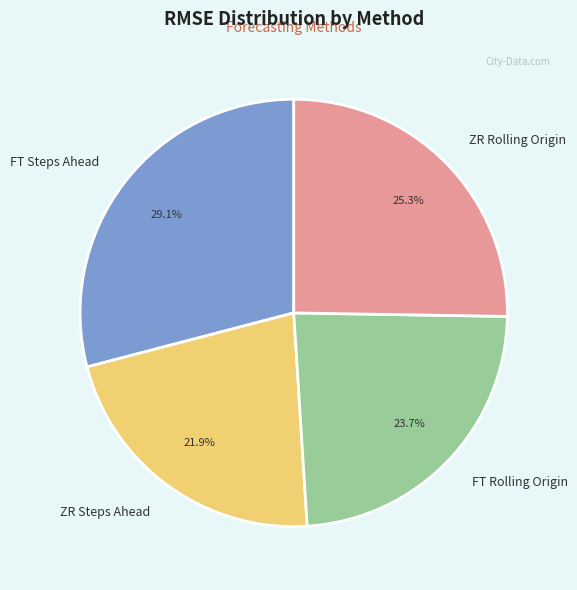

What percentage do ZR Steps Ahead and ZR Rolling Origin together represent?

47.2%